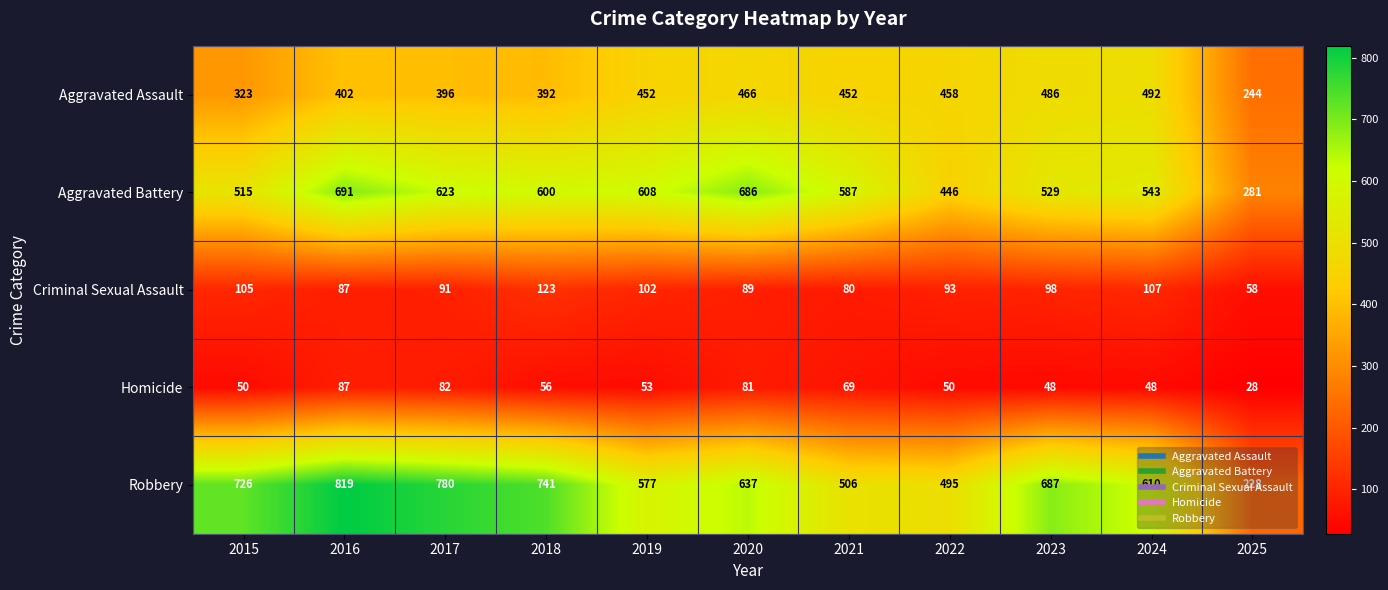

At 2015, list the series in order from smallest to largest.

Homicide, Criminal Sexual Assault, Aggravated Assault, Aggravated Battery, Robbery